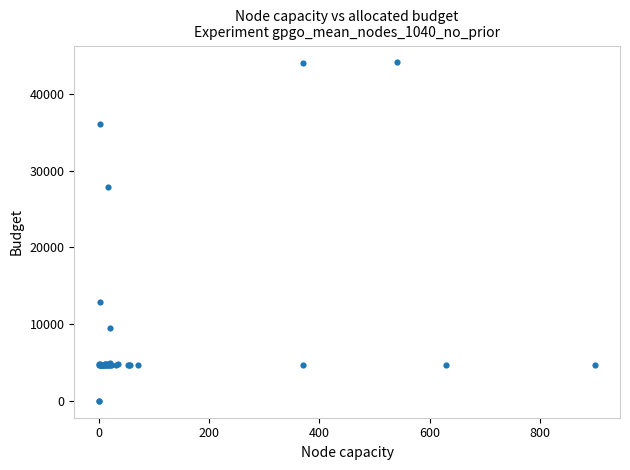

What Y value in the scatter plot is closest to 22048?

27884